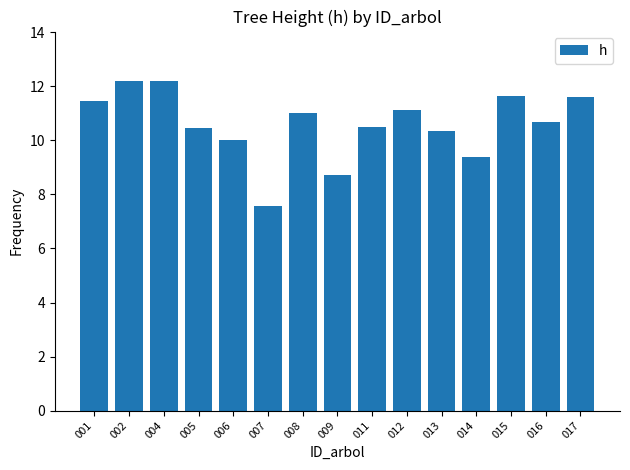

How many bars are there in total?

15